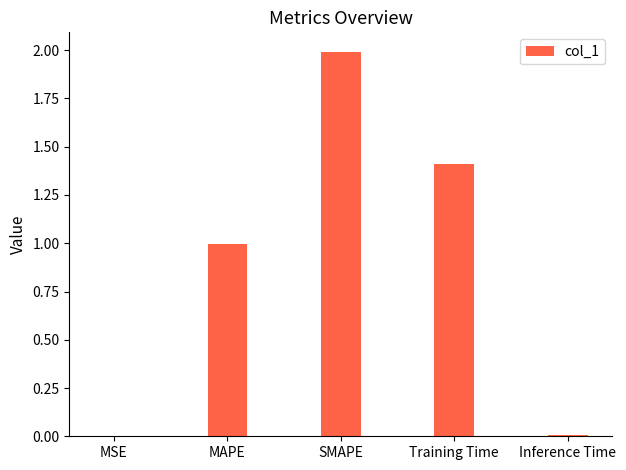

What is the change in value from SMAPE to Training Time?

-0.6